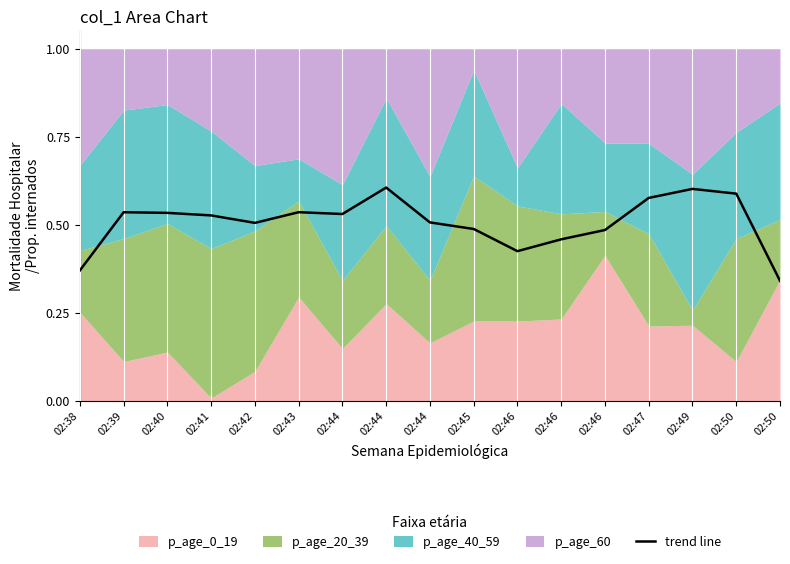

What is the difference between the maximum and second lowest values?

0.2